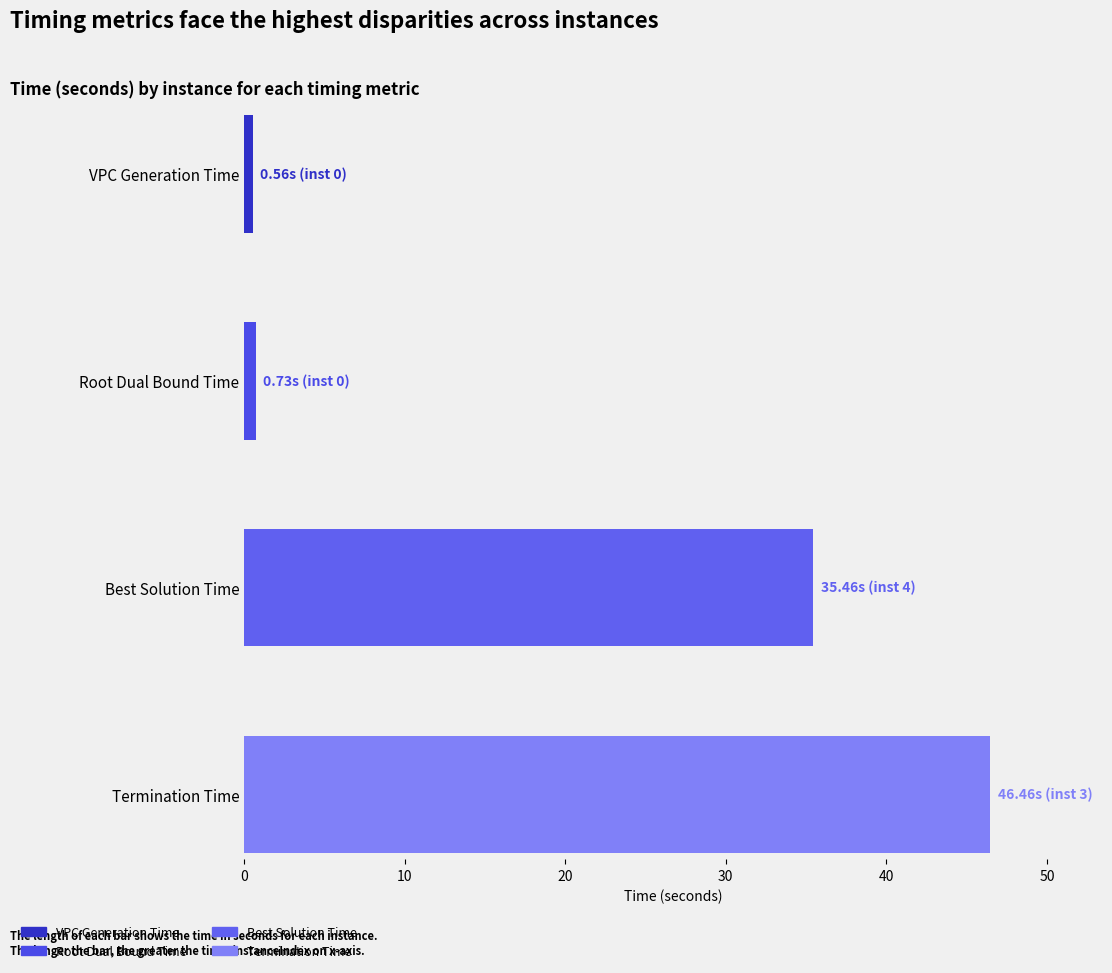

Which has a higher value, 10 or 20?

20